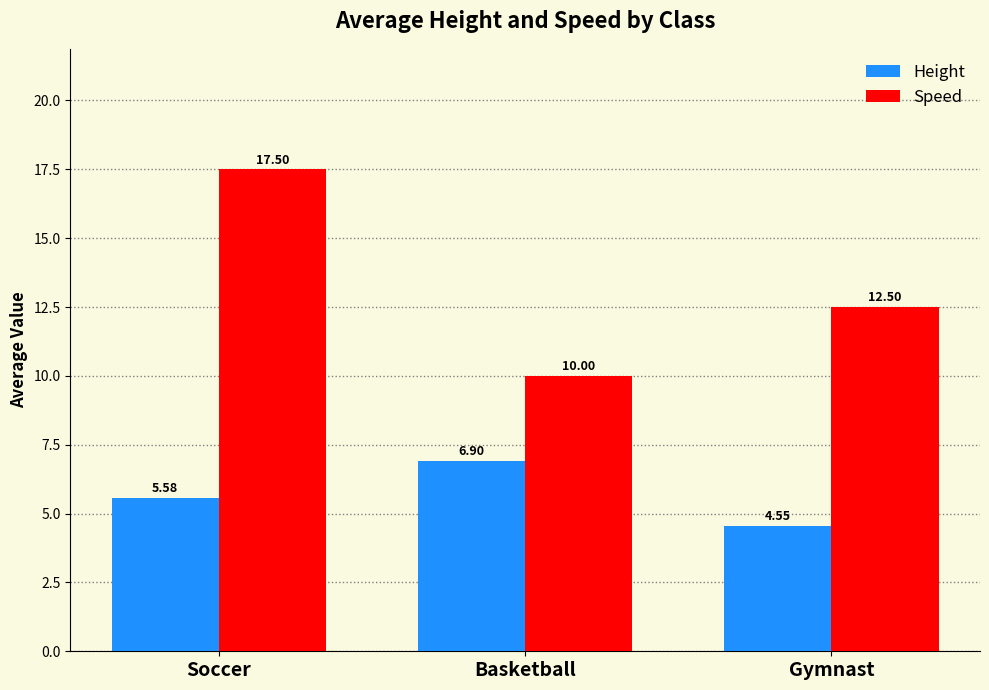

At Gymnast, list the series in order from smallest to largest.

Height, Speed